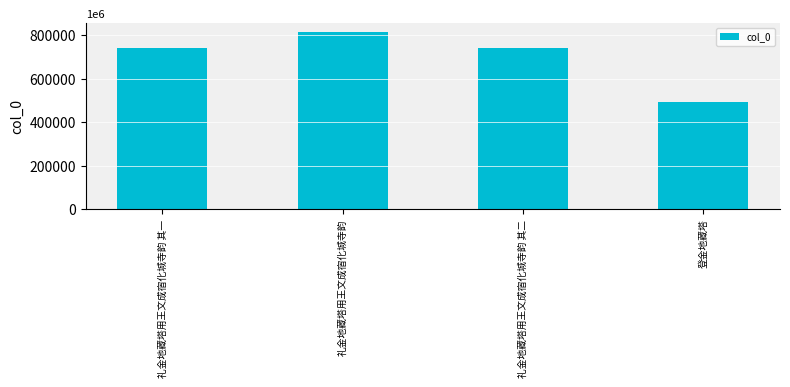

What is the smallest value displayed?

494841